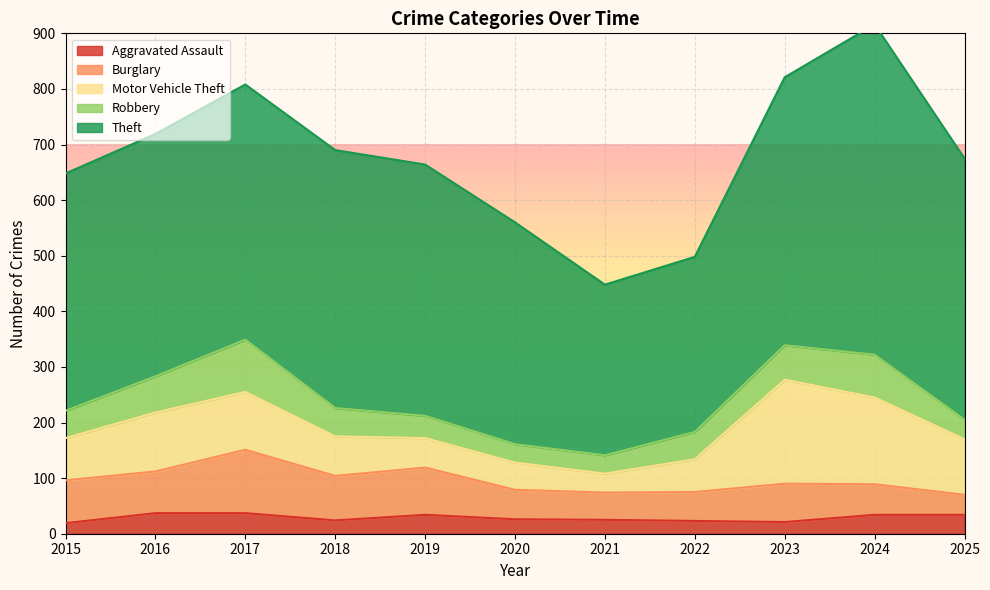

True or false: Aggravated Assault and Theft intersect in this chart.

False